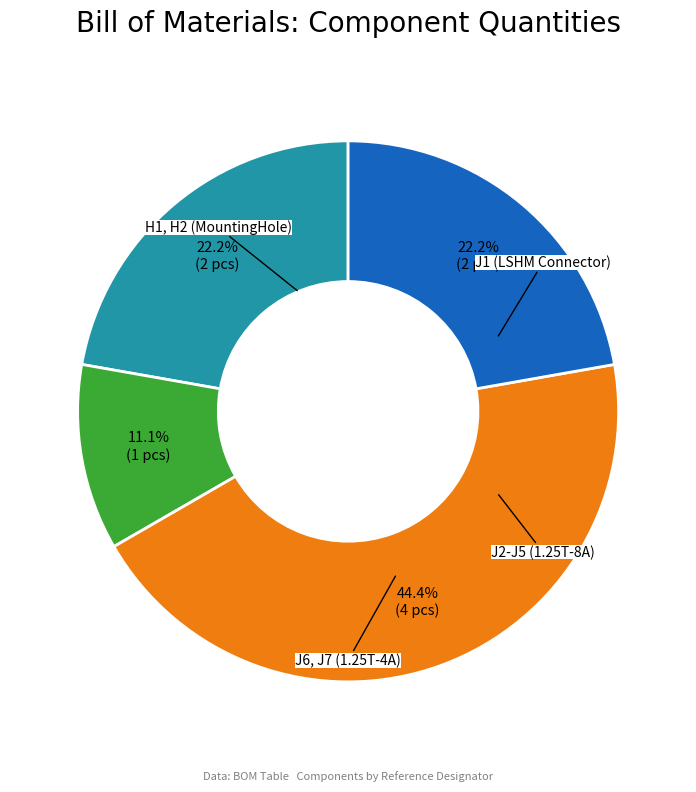

What percentage is the J1 (LSHM Connector) slice, to the nearest percent?

11%